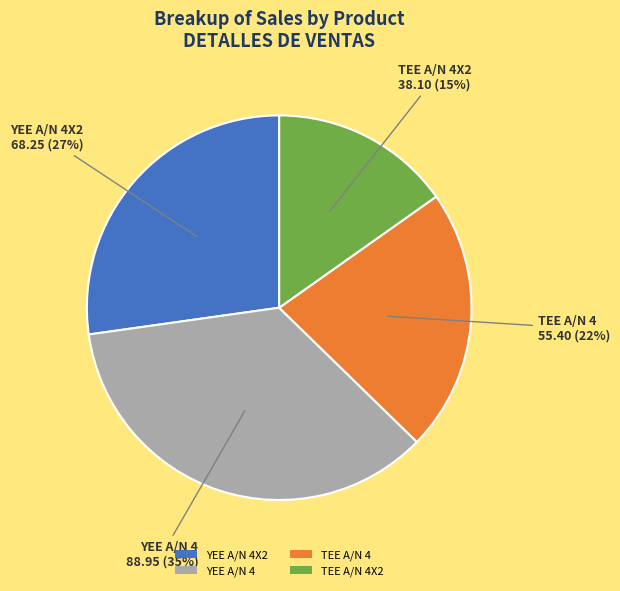

Combined, do TEE A/N 4 and TEE A/N 4X2 account for over 50%?

No